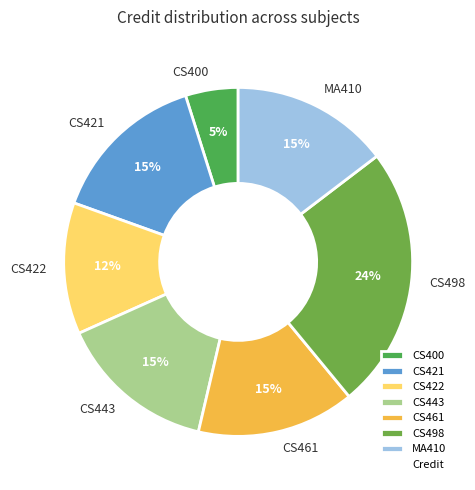

To the nearest percent, what is the difference between the CS400 and CS422 slice percentages?

7%